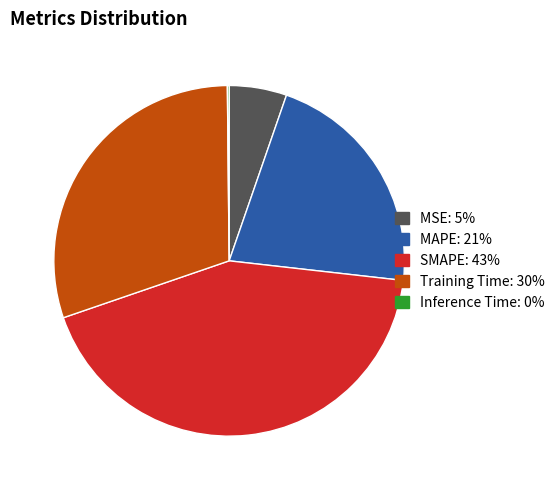

Do MSE and Training Time together represent more than half of the pie?

No